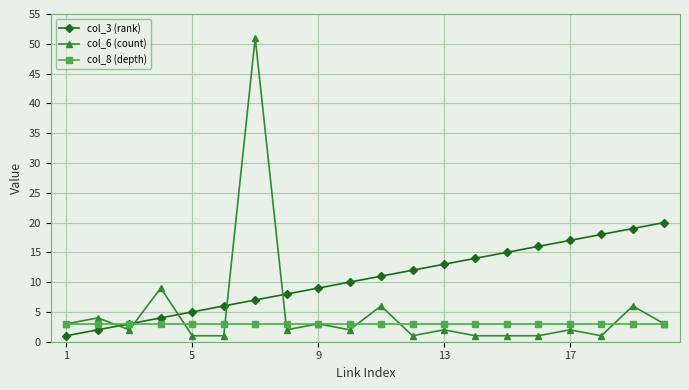

What is the minimum value shown in the chart?

1